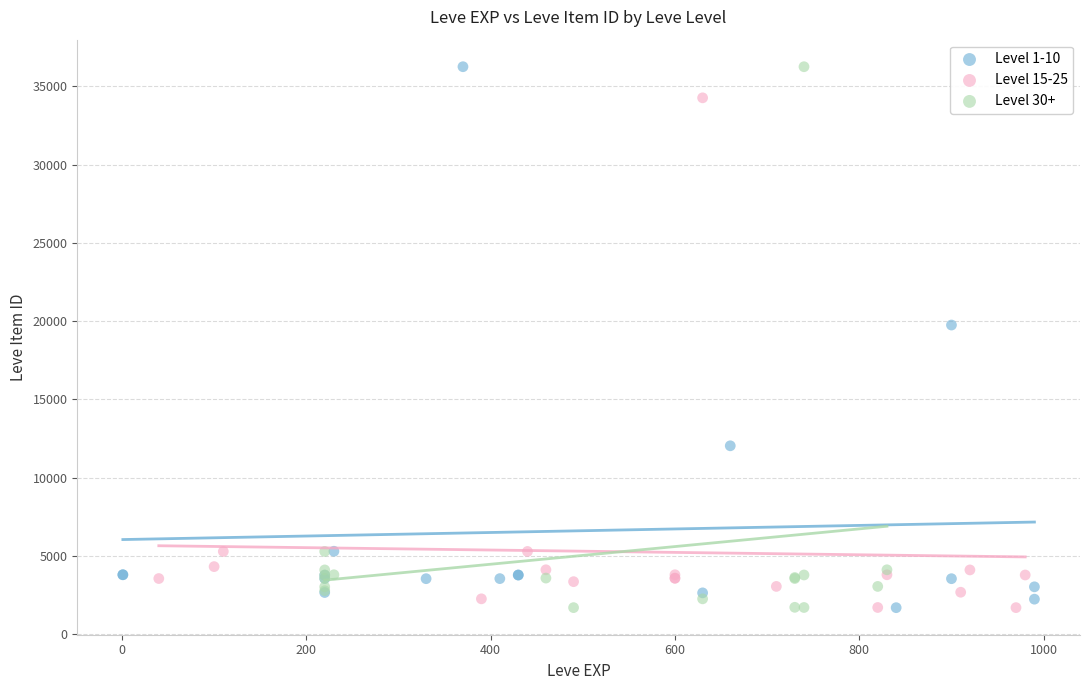

What are all the series names shown in the legend?

Level 1-10, Level 15-25, Level 30+